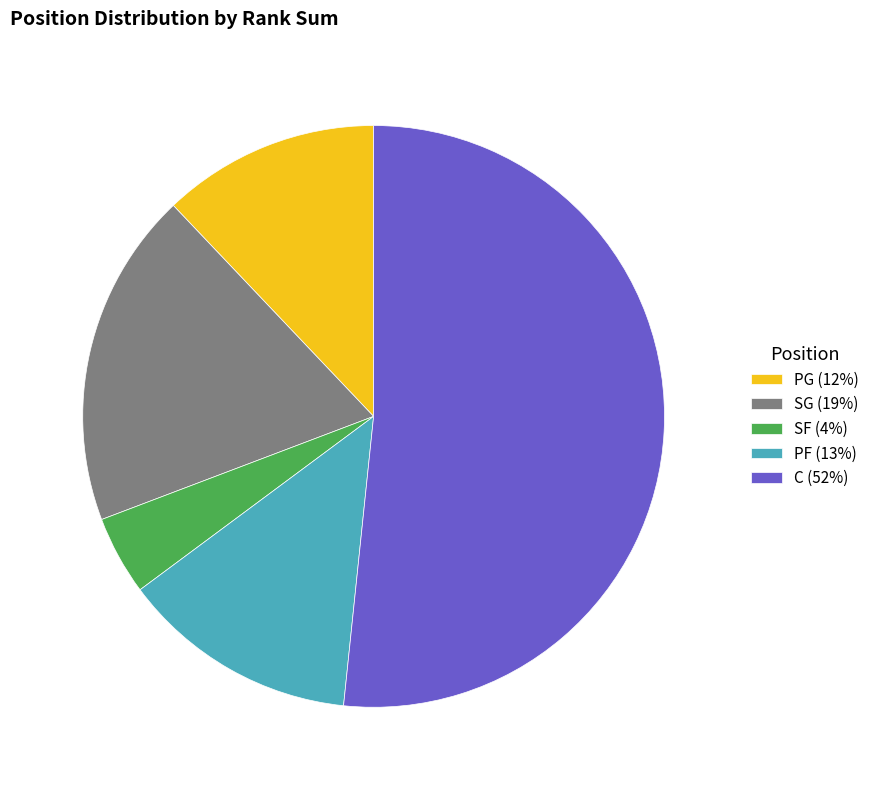

Between SF (4%) and PF (13%), which is larger?

PF (13%)